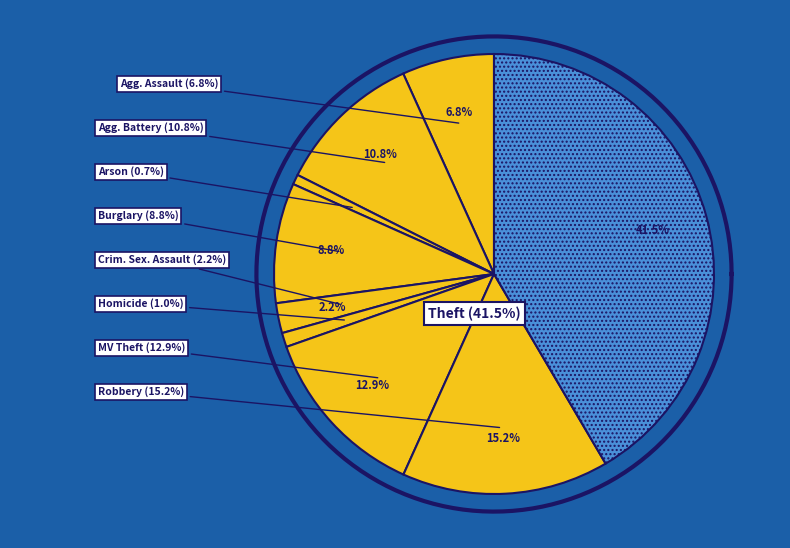

What percentage do Aggravated Assault and Arson together represent?

7.5%